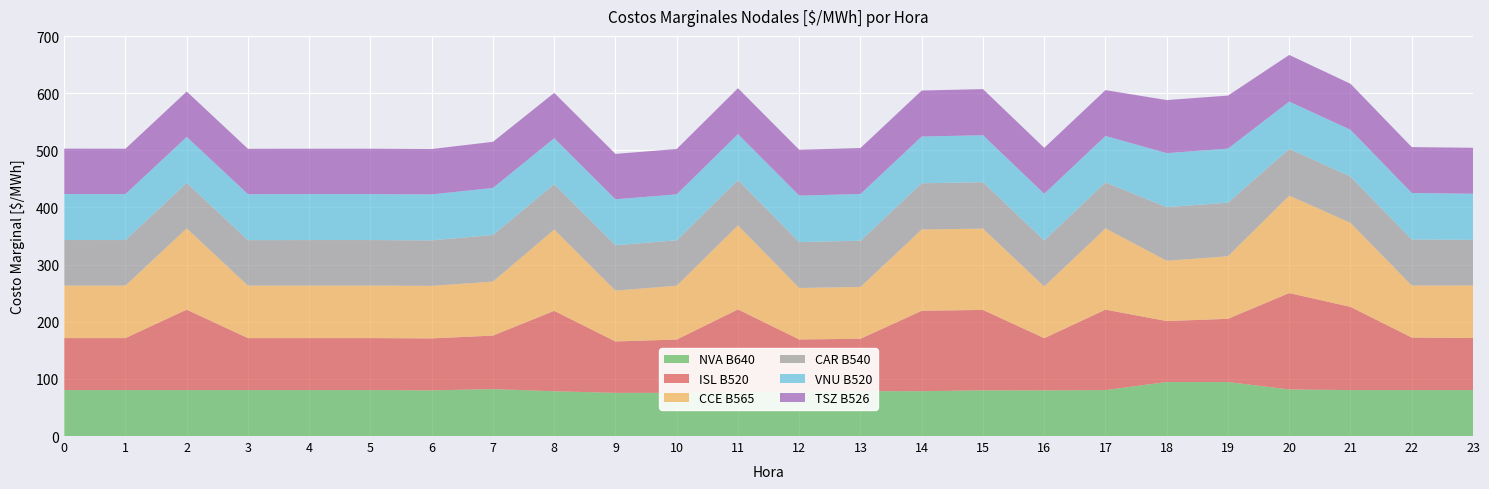

Reading left to right, list all the values displayed in this chart.

NVA B640: 80.4	80.4	80.4	80.4	80.4	80.4	79.9	82.2	78.3	75.6	75.6	76.0	78.0	78.5	78.5	80.0	79.9	80.4	94.5	94.5	81.5	80.4	80.4	80.4
ISL B520: 91.0	91.0	140.8	90.9	91.0	91.0	91.0	93.6	140.8	89.9	93.3	145.6	91.0	91.7	140.8	140.8	91.4	140.8	106.7	110.6	168.8	145.6	92.0	91.1
CCE B565: 91.9	91.9	142.2	91.9	91.9	91.9	91.9	94.6	142.2	89.0	94.2	147.1	90.1	90.7	142.2	142.2	90.4	142.2	105.6	109.5	170.5	147.1	91.0	92.0
CAR B540: 79.7	79.6	79.6	79.6	79.6	79.6	79.6	81.6	79.4	79.4	79.4	79.4	80.4	80.9	80.9	81.3	80.7	80.4	93.8	93.8	81.8	81.0	80.6	79.9
VNU B520: 80.5	80.4	80.4	80.4	80.4	80.4	80.4	82.2	80.4	80.4	80.4	80.3	81.2	81.7	81.8	82.2	81.5	81.3	94.6	94.6	82.7	81.8	81.4	80.6
TSZ B526: 79.5	79.4	79.4	79.4	79.4	79.4	79.4	80.8	79.5	79.5	79.5	80.4	80.3	80.5	80.5	80.7	80.4	80.3	92.8	92.8	81.7	80.5	80.3	80.5